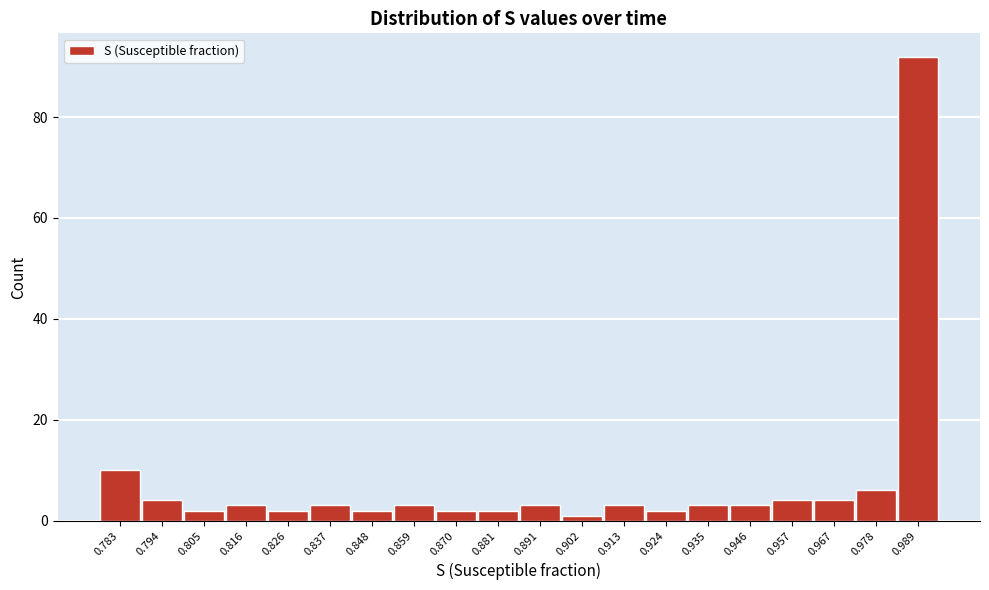

Reading right to left, what are all the values shown in this chart?

92	6	4	4	3	3	2	3	1	3	2	2	3	2	3	2	3	2	4	10